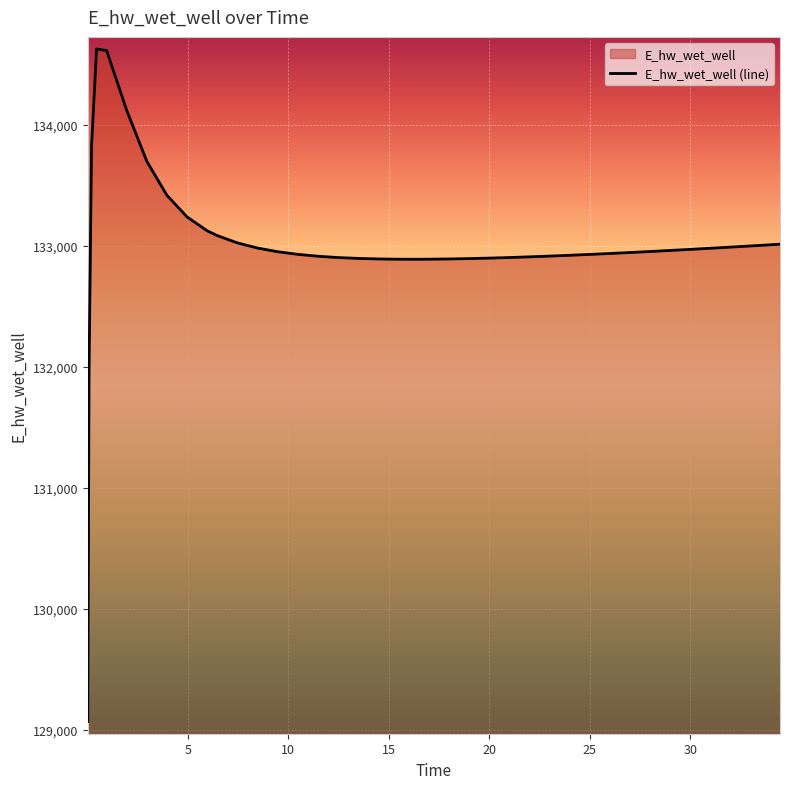

What is the maximum value shown in the chart?

134628.0